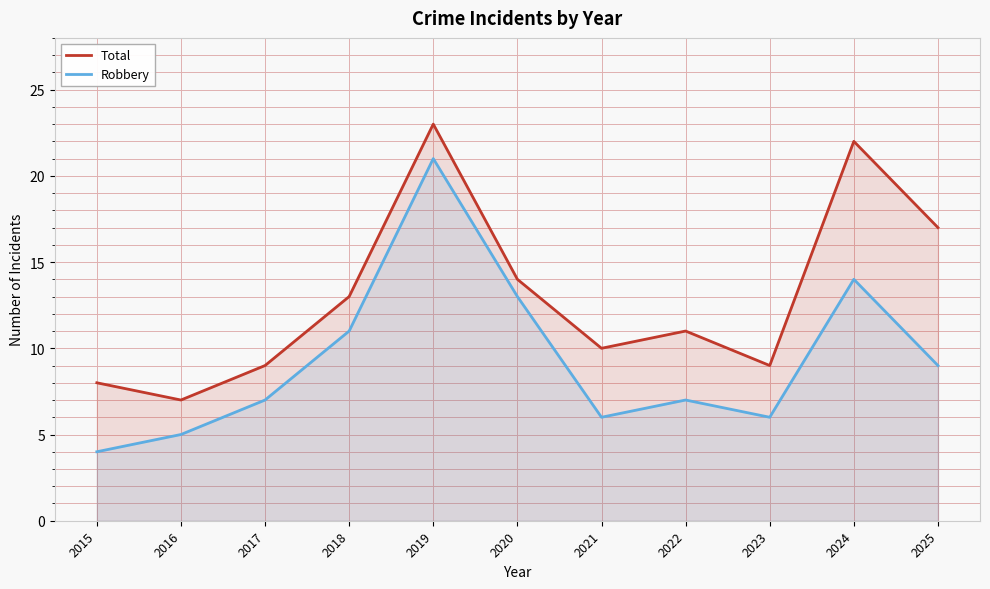

Between 2015 and 2022, which series saw the biggest shift?

Total